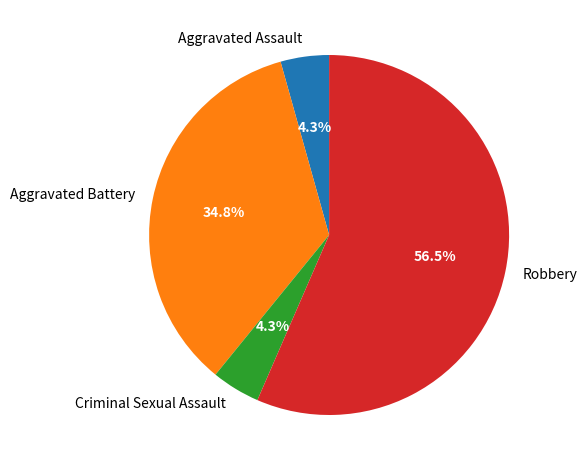

Approximately how many times larger is the value at Criminal Sexual Assault compared to Aggravated Assault?

1.0